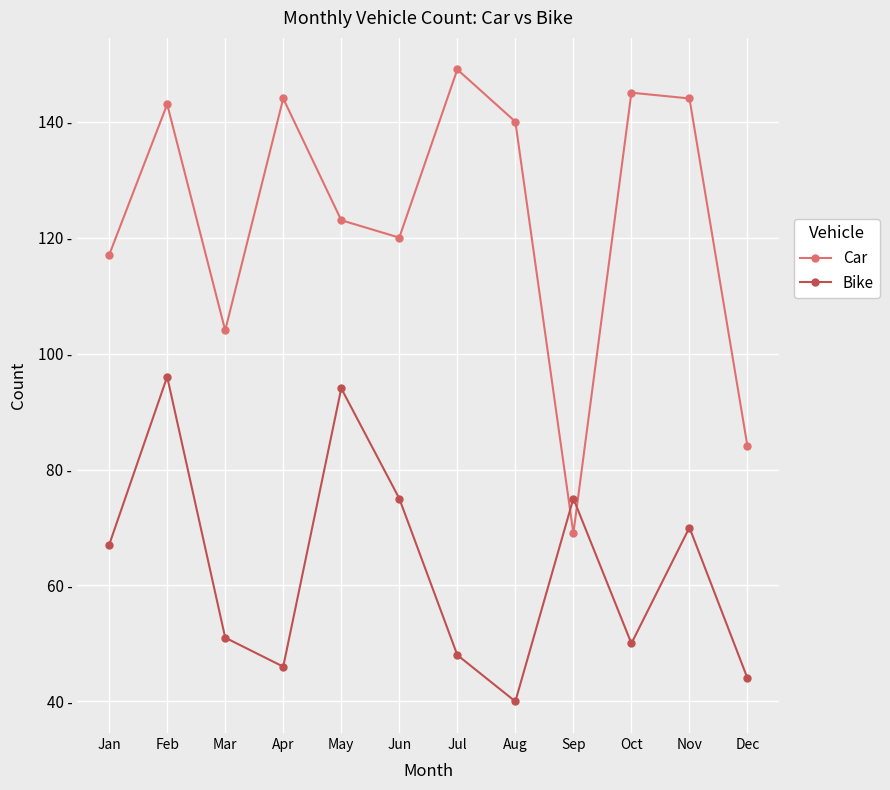

Is this an area chart (filled region under the line)?

No